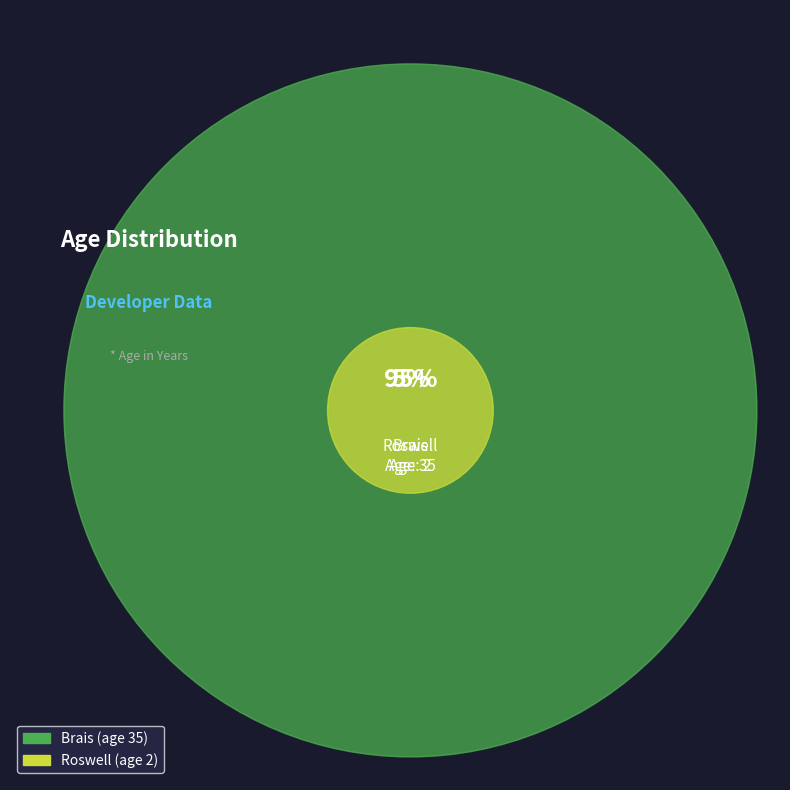

What is the smallest slice in the pie chart?

Roswell